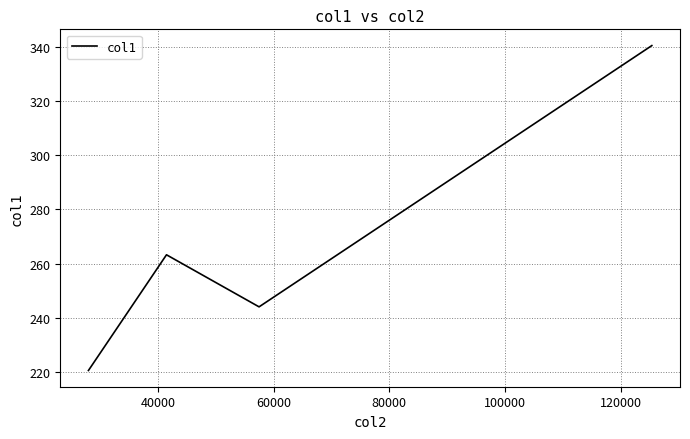

How many lines are shown in the chart?

1